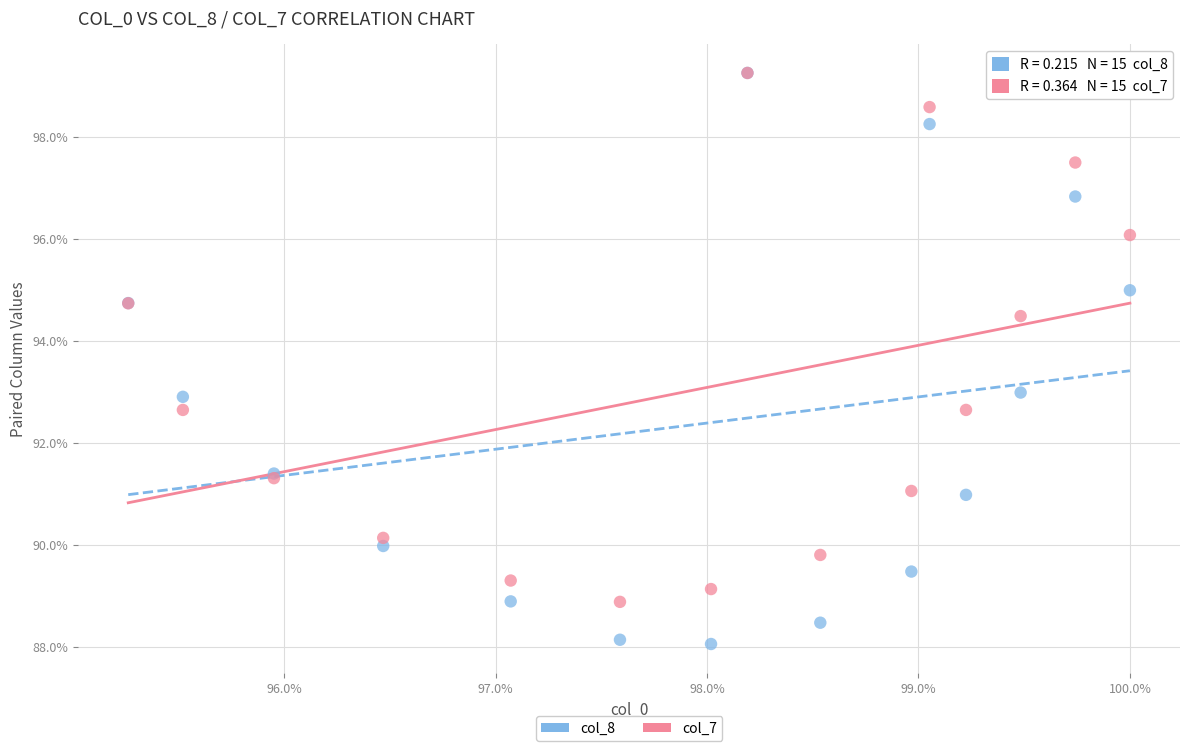

Which series has the widest spread of Y values?

col_8